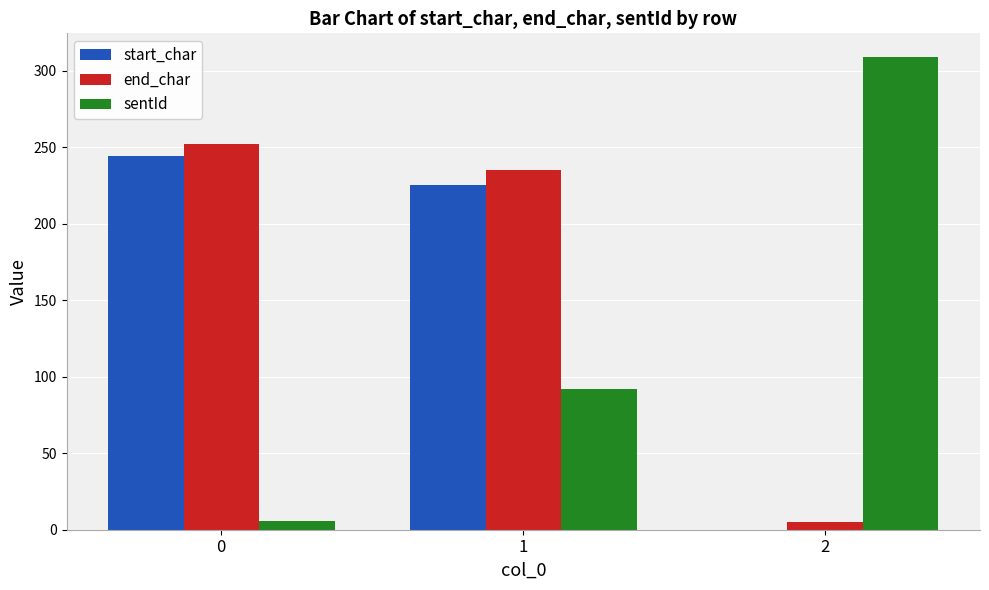

Reading left to right, extract all data points from this chart.

start_char: 0=244	1=225	2=0
end_char: 0=252	1=235	2=5
sentId: 0=6	1=92	2=309